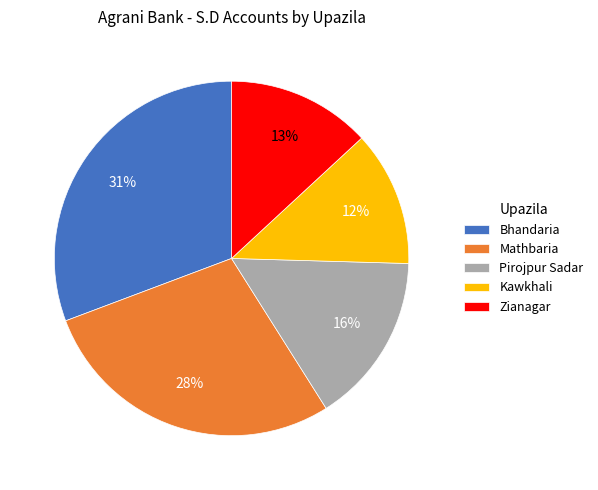

Between Pirojpur Sadar and Zianagar, which is larger?

Pirojpur Sadar